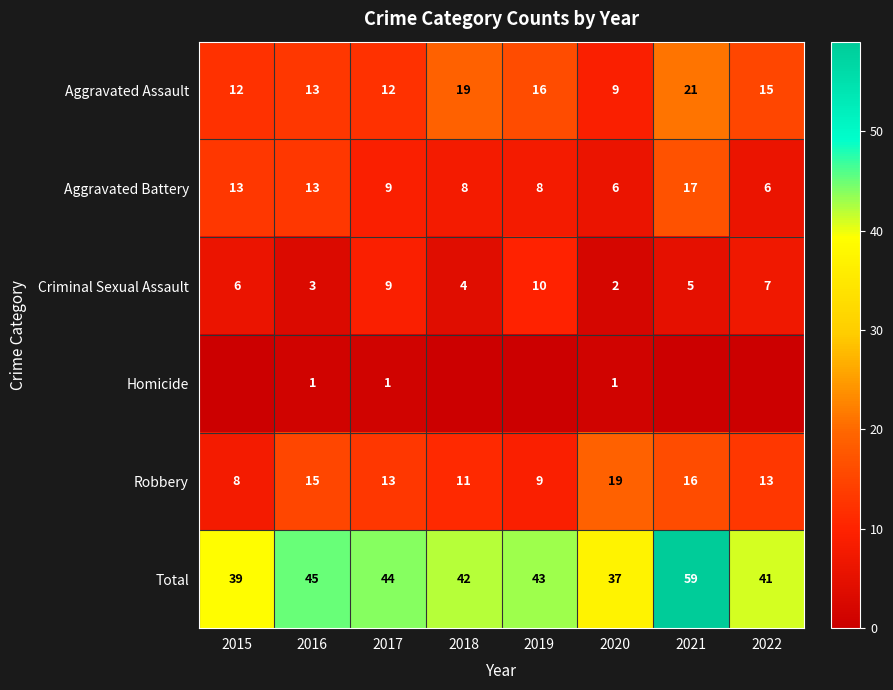

Rank the categories by Aggravated Battery value from lowest to highest.

2020, 2022, 2018, 2019, 2017, 2015, 2016, 2021